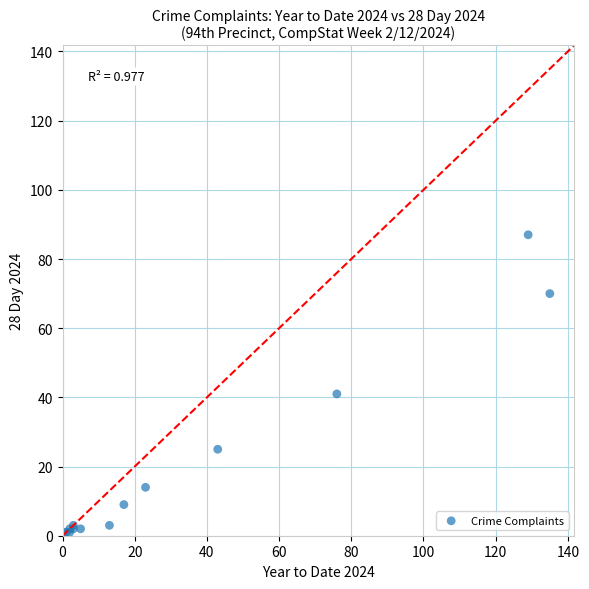

What Y value in the scatter plot is closest to 43?

41